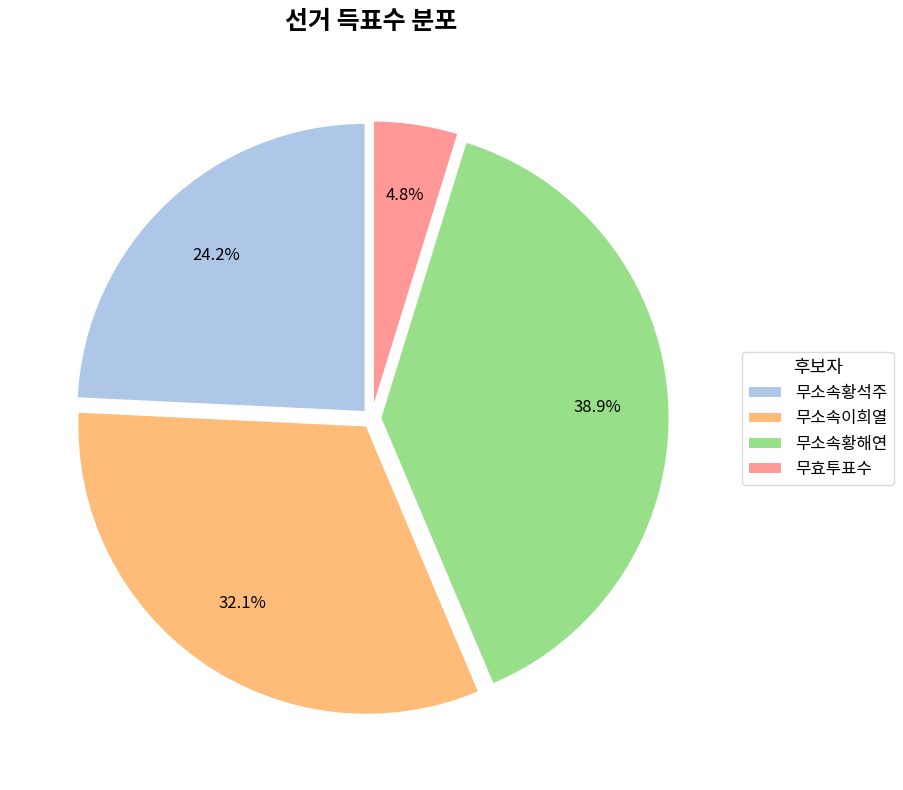

Combined, what portion of the pie is 무효투표수 and 무소속황석주?

29.0%